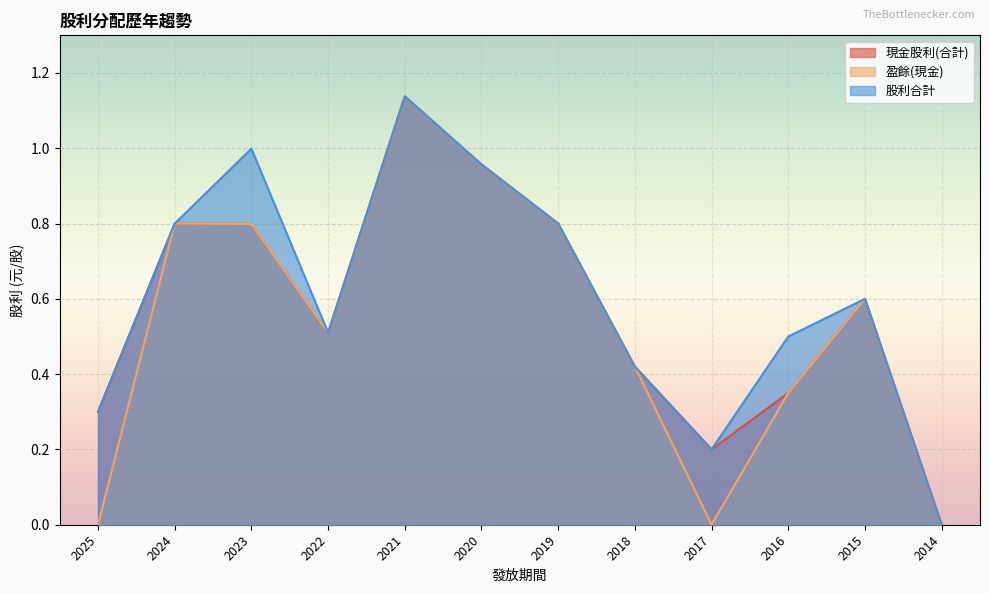

True or false: 盈餘(現金) and 股利合計 intersect in this chart.

False